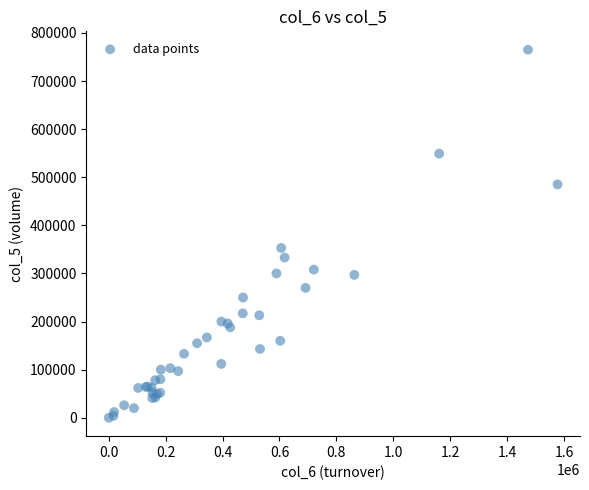

What Y value in the scatter plot is closest to 382500?

353000